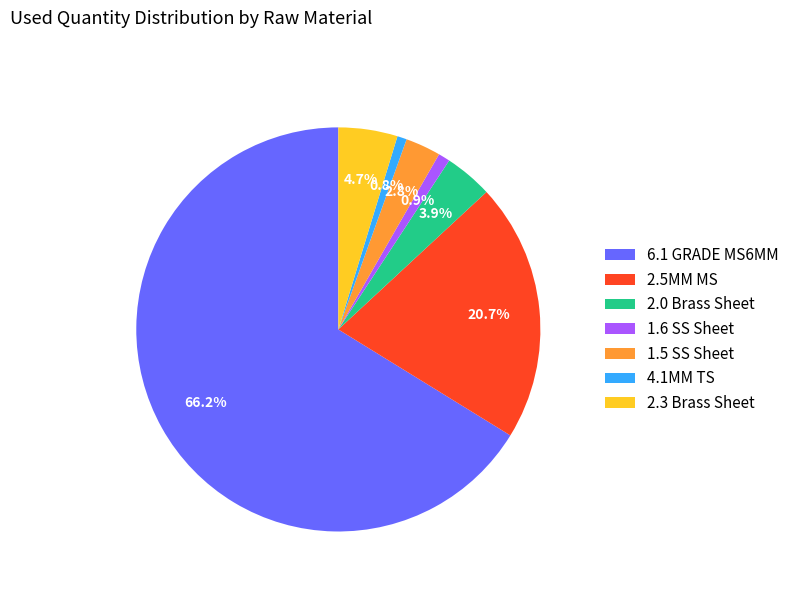

Between 2.3 Brass Sheet and 2.0 Brass Sheet, which is larger?

2.3 Brass Sheet